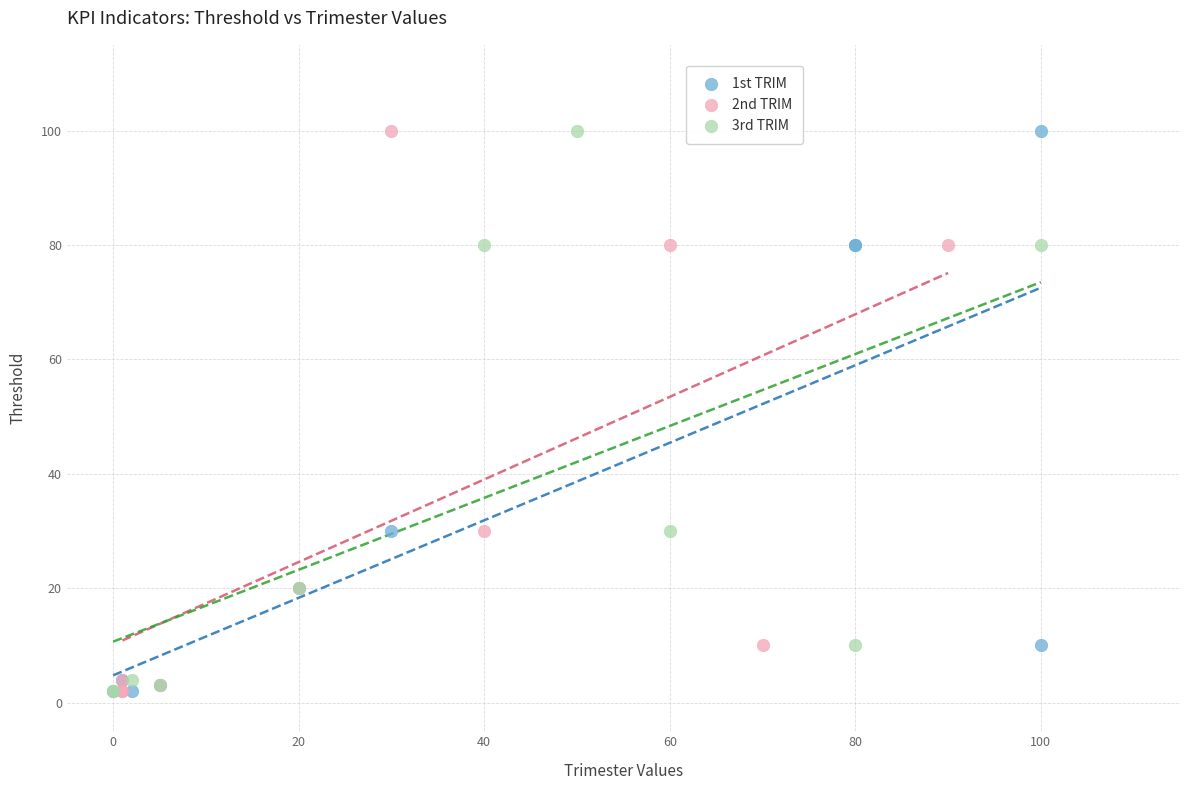

What are all the series names shown in the legend?

1st TRIM, 2nd TRIM, 3rd TRIM